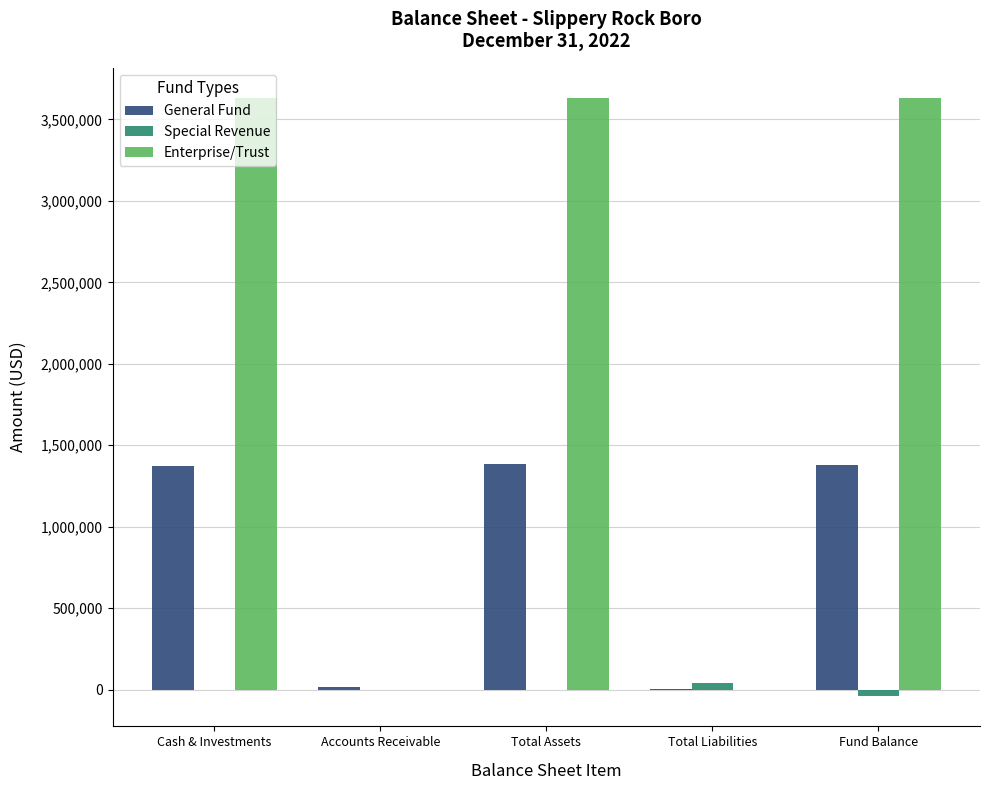

What is the approximate value of Enterprise/Trust at Cash & Investments?

3633040